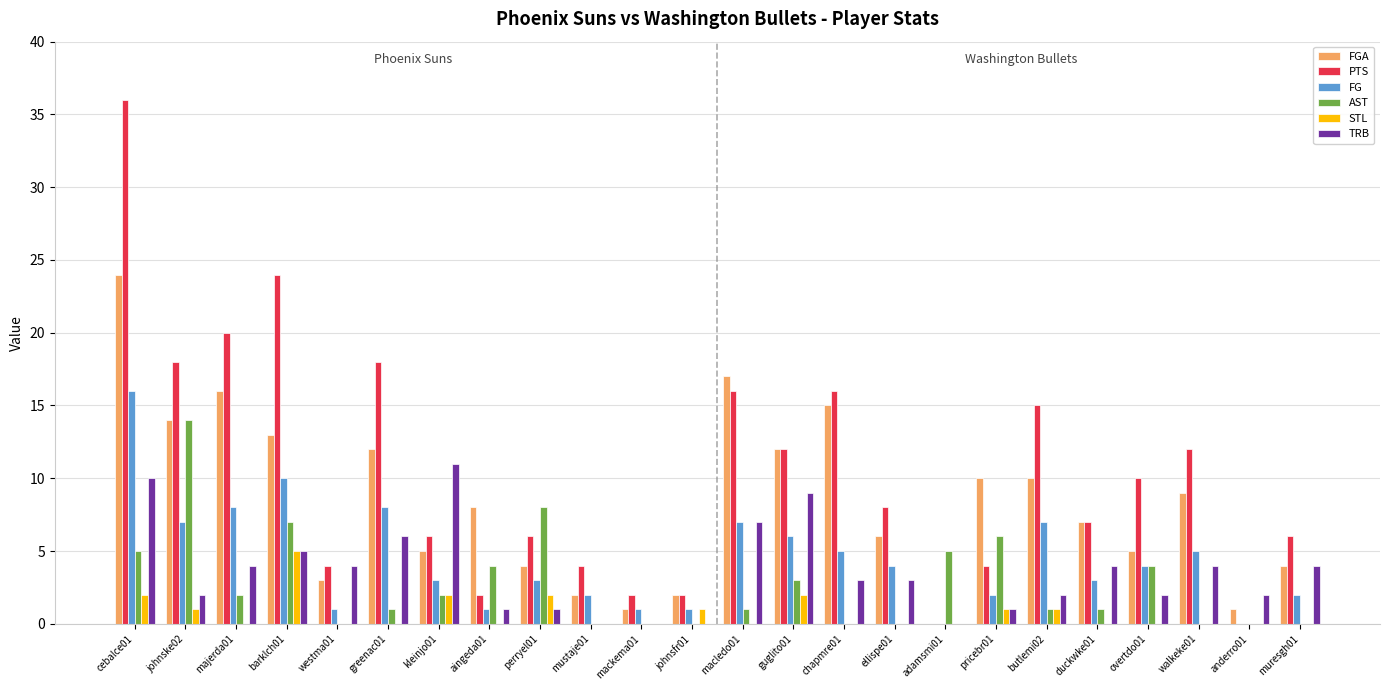

Which series changed the most between mustaje01 and johnsfr01?

PTS